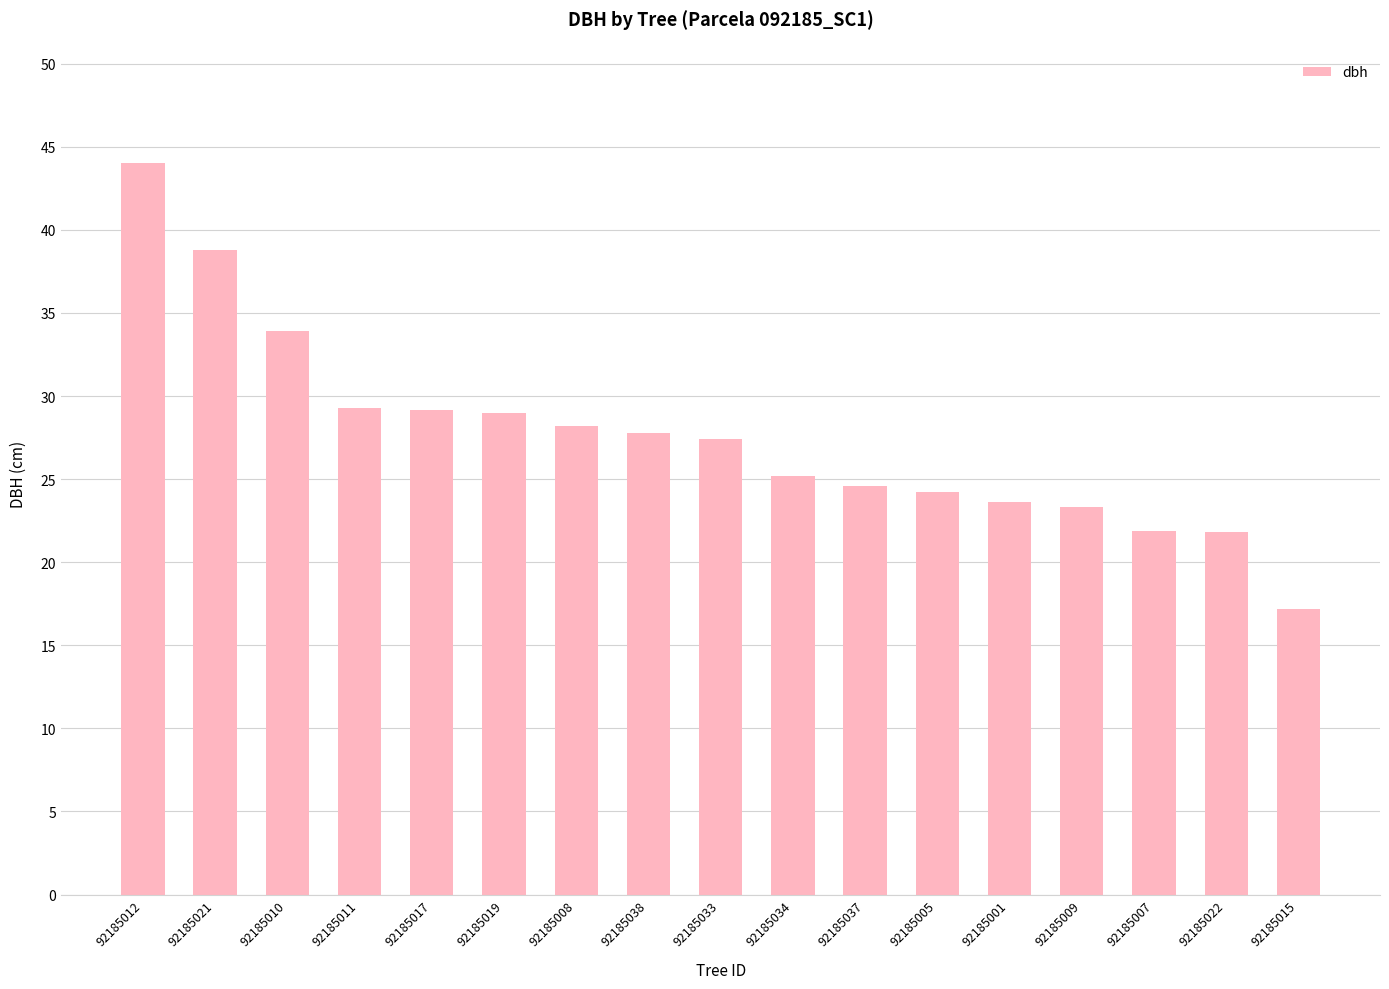

Approximately how many times larger is the value at 92185010 compared to 92185012?

0.8